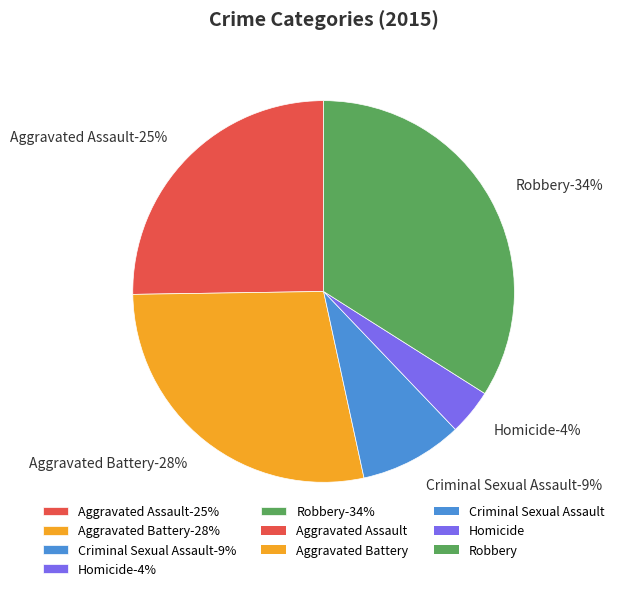

Between Robbery and Aggravated Battery, which is larger?

Robbery